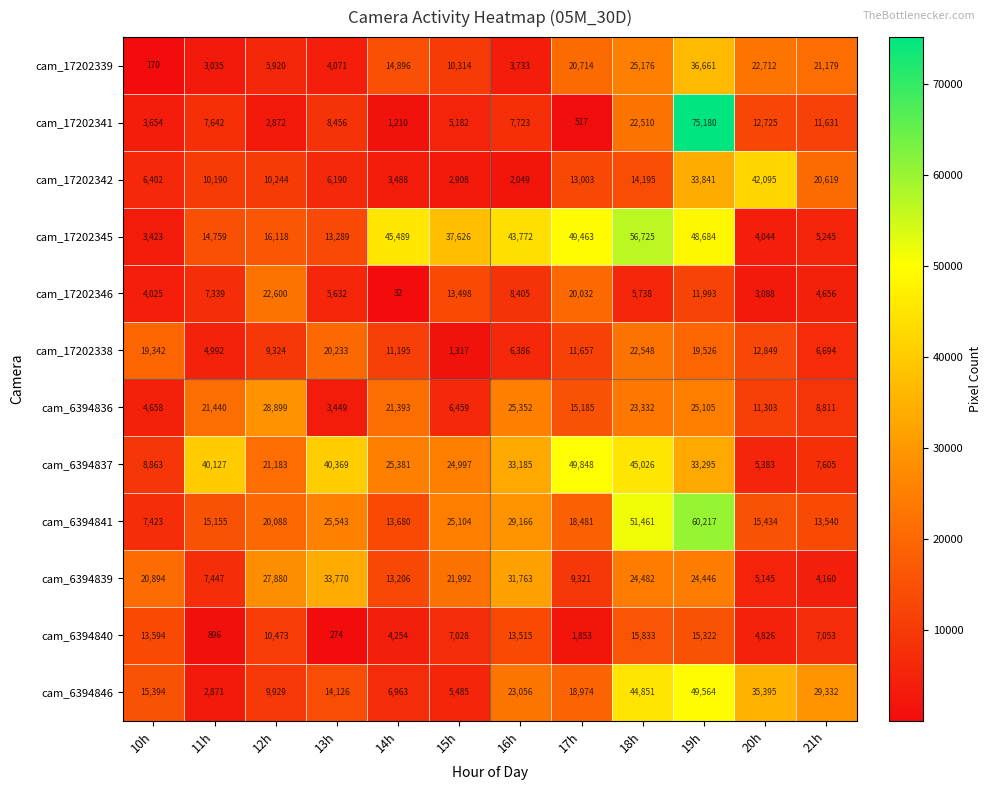

What value does the cam_6394841 series have at 18h, to the nearest 100?

51500